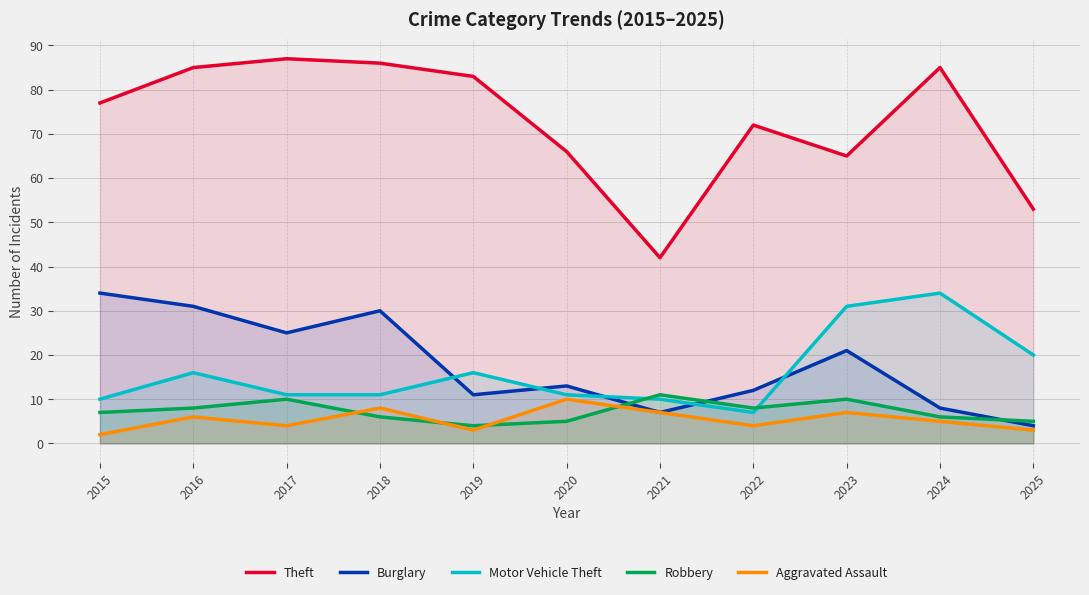

What is the spread (max minus min) of values at 2024?

80